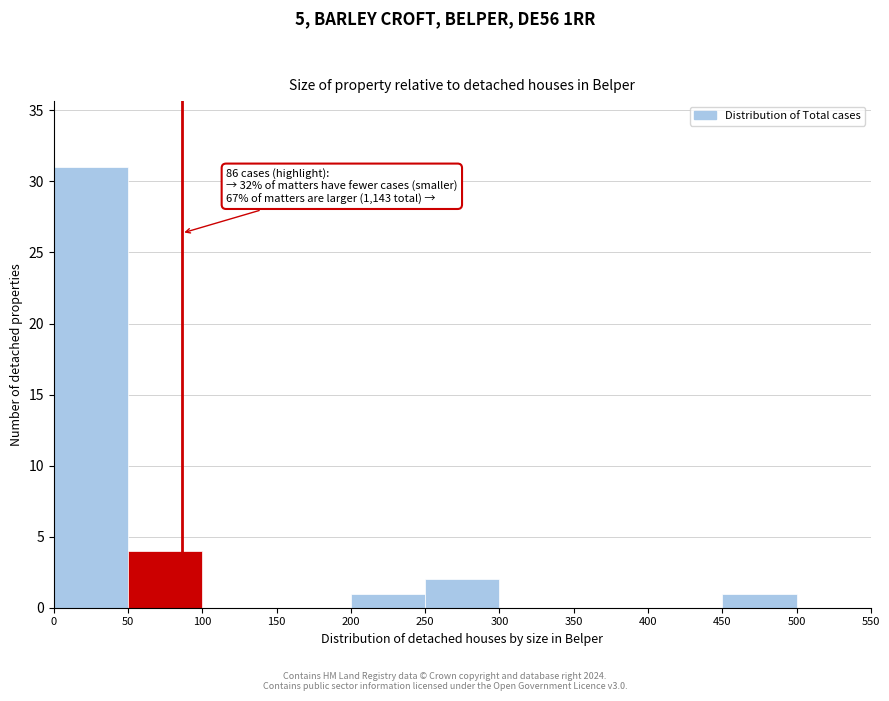

Over which range of the x-axis is the bar tallest?

0 to 50